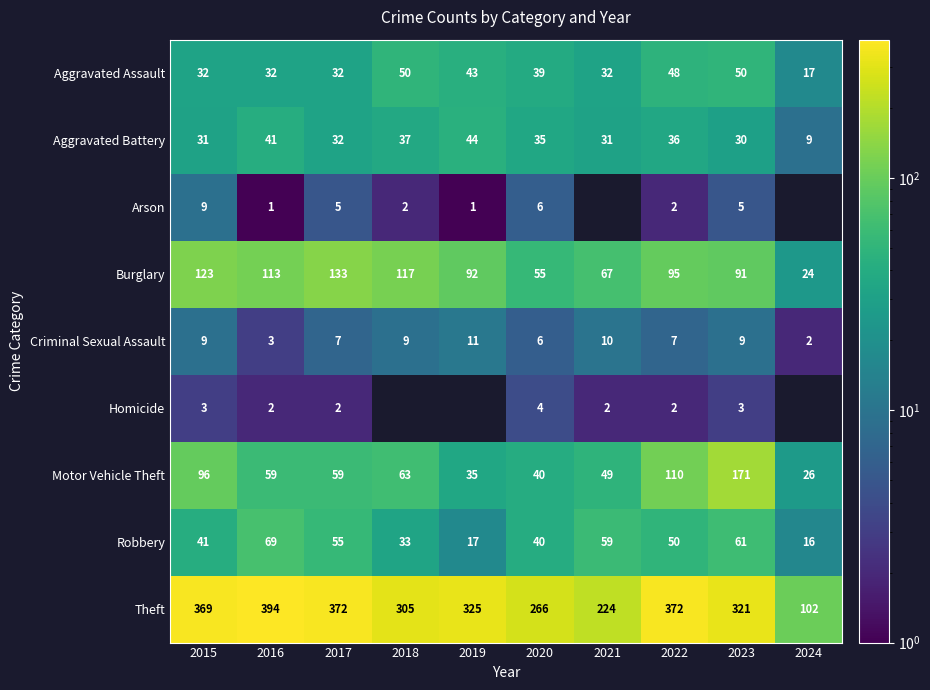

At 2016, list the series in order from smallest to largest.

Arson, Homicide, Criminal Sexual Assault, Aggravated Assault, Aggravated Battery, Motor Vehicle Theft, Robbery, Burglary, Theft